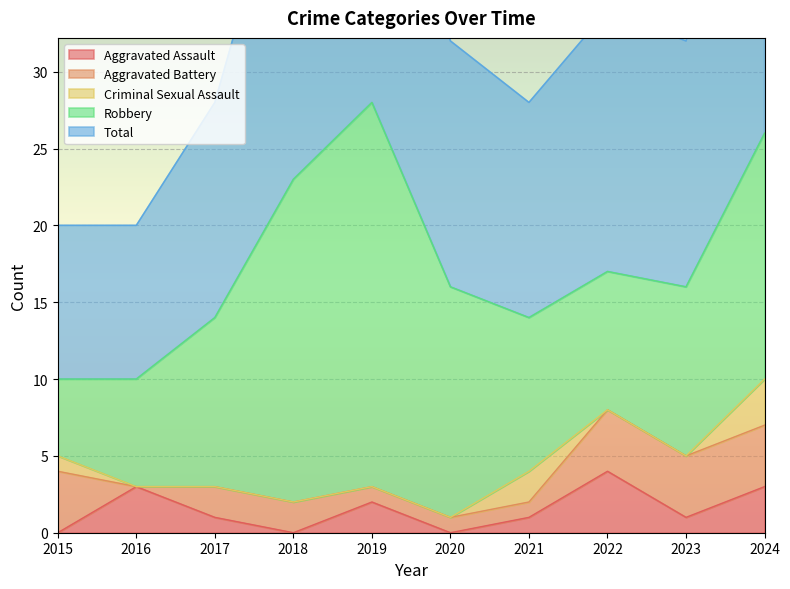

Does the chart display data point markers on the line(s)?

No